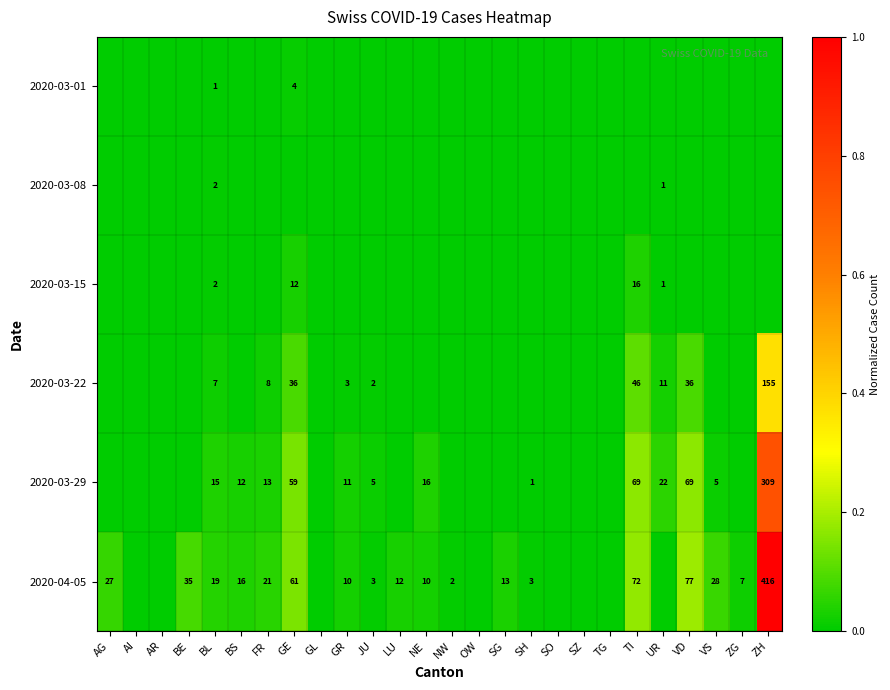

Is it true that 2020-04-05 equals 72 at TI?

True